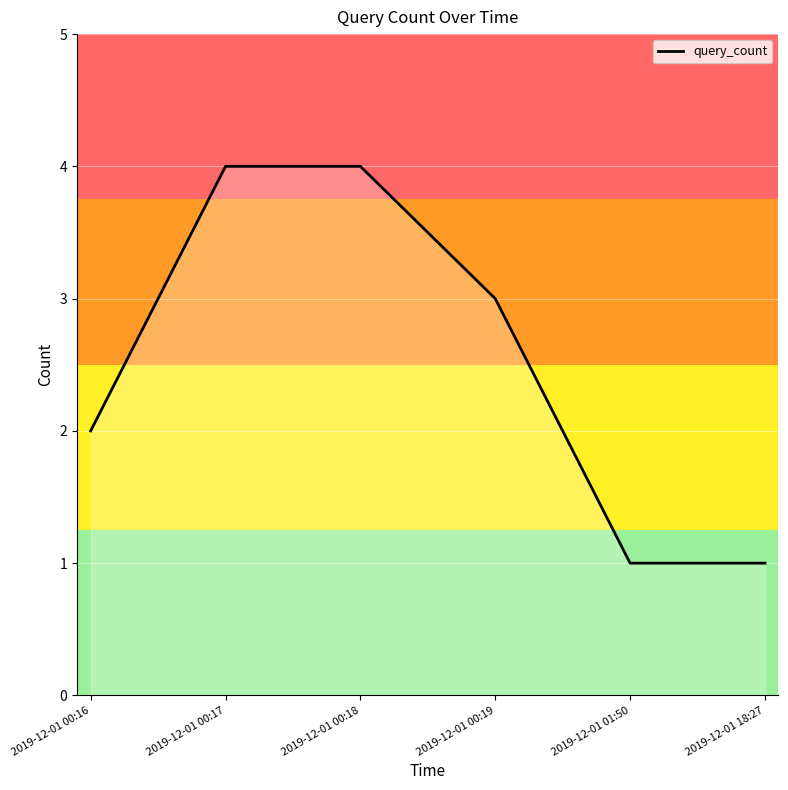

How many lines are shown in the chart?

1